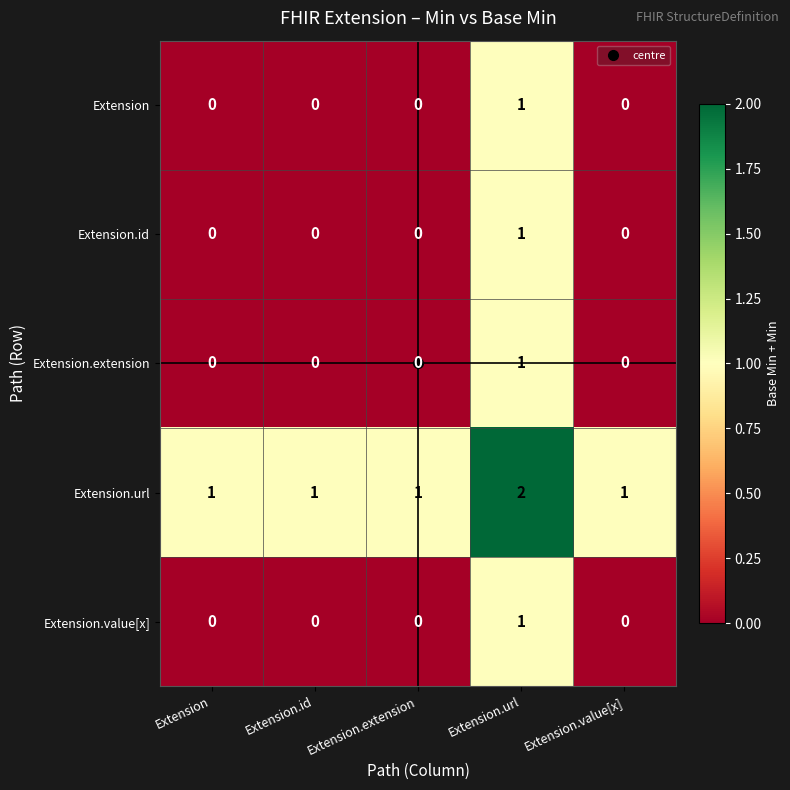

The Extension.value[x] series shows 0 at Extension.id. True or false?

True